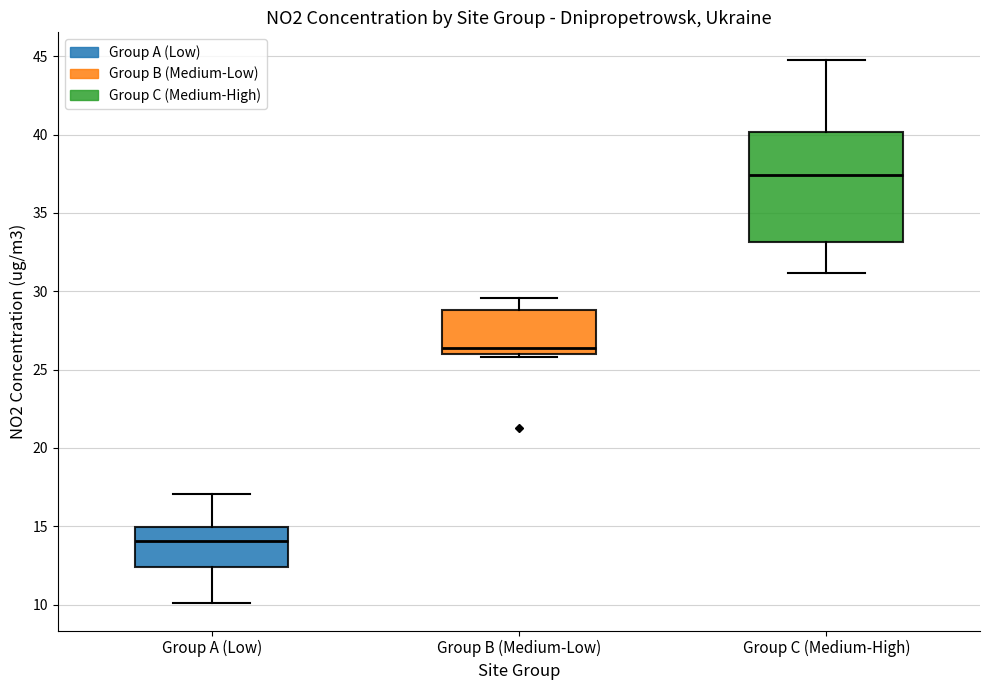

Where does the upper whisker of the box for Group A (Low) end on the y-axis? The values are not printed on the chart, so give them approximately, as read against the axis.

17.0